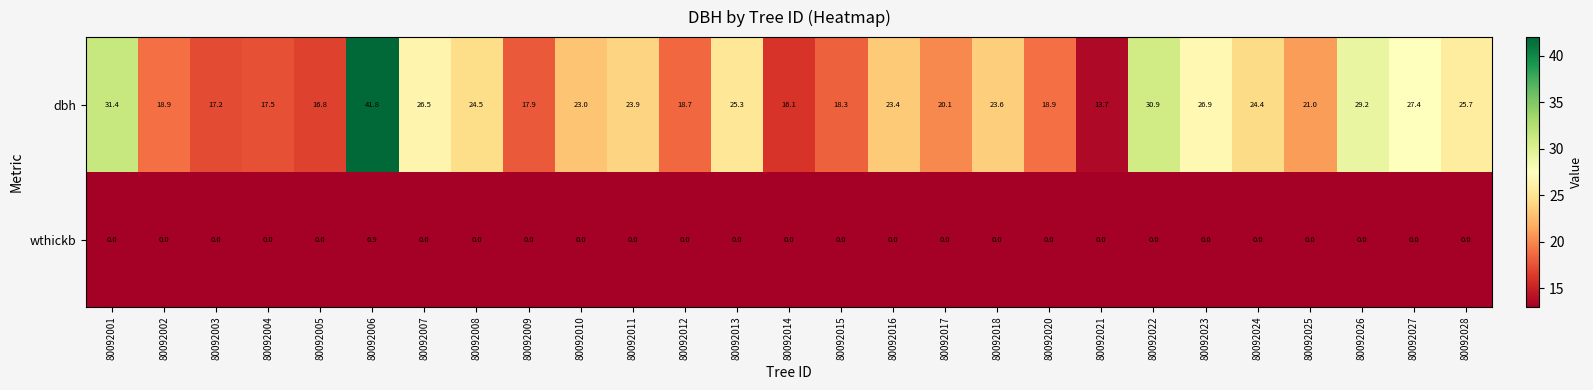

What is the total value across all series at 80092007?

26.5